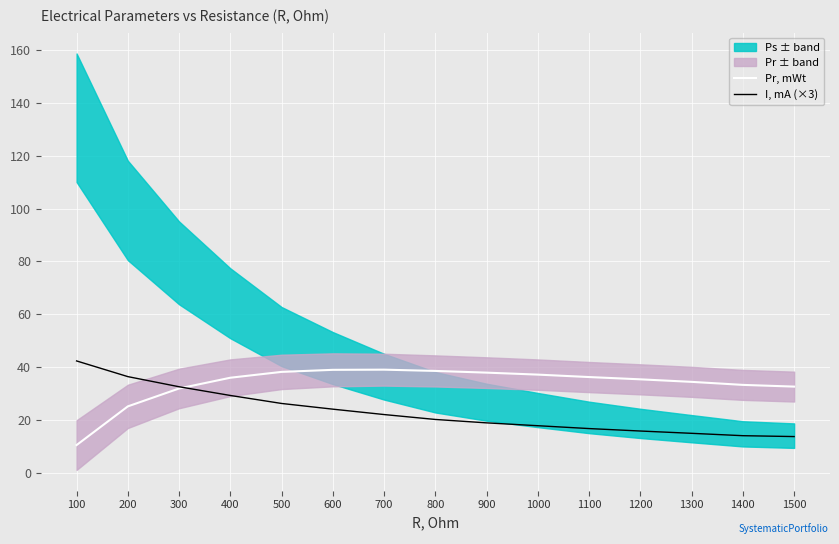

Which series ends up on top after the final intersection of Pr, mWt and I, mA (×3)?

Pr, mWt